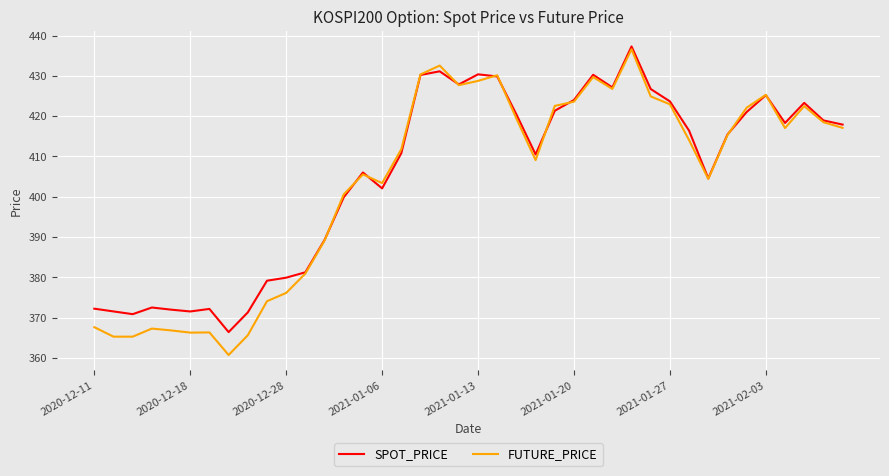

Which series has the widest spread of values?

FUTURE_PRICE